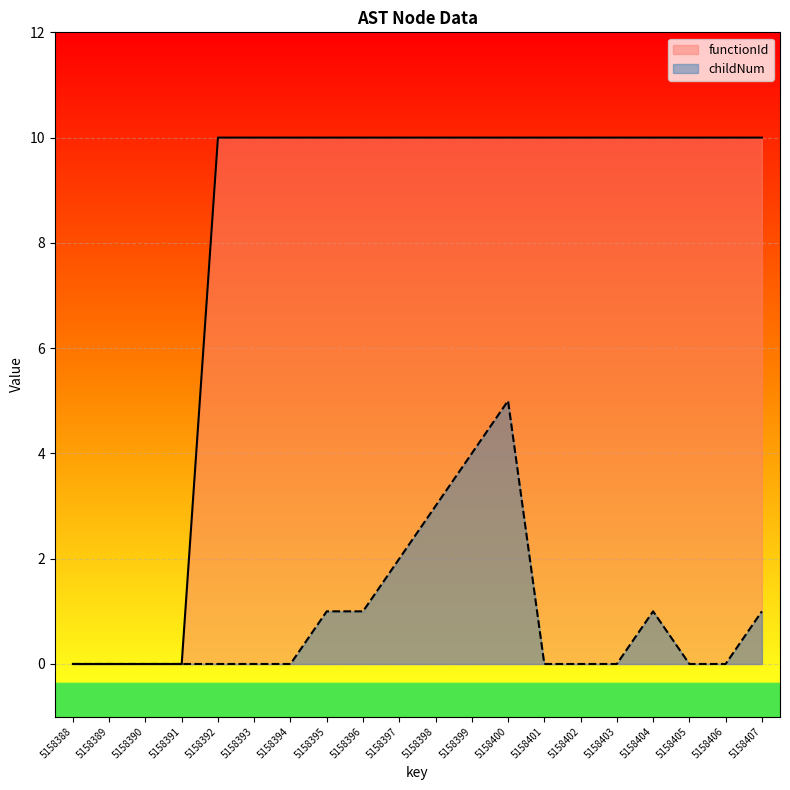

What is the value of the functionId point at the 17th from the left?

10